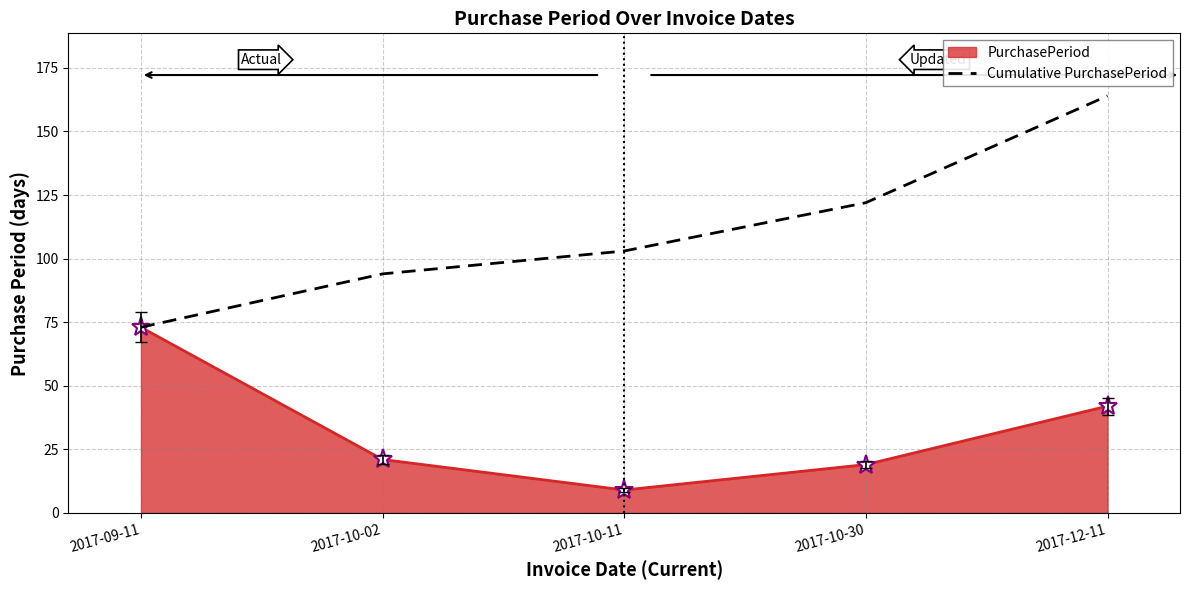

Rank the series by their maximum value, from highest to lowest.

Cumulative PurchasePeriod, PurchasePeriod